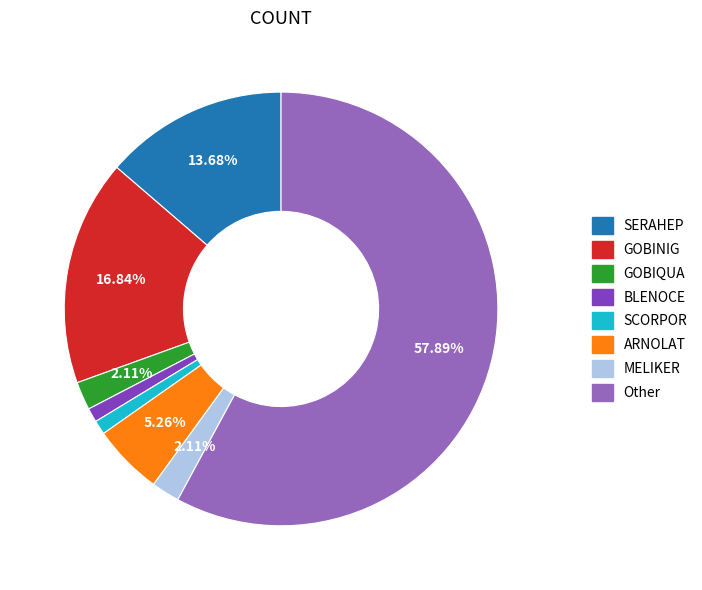

Which category has the biggest portion of the pie?

Other